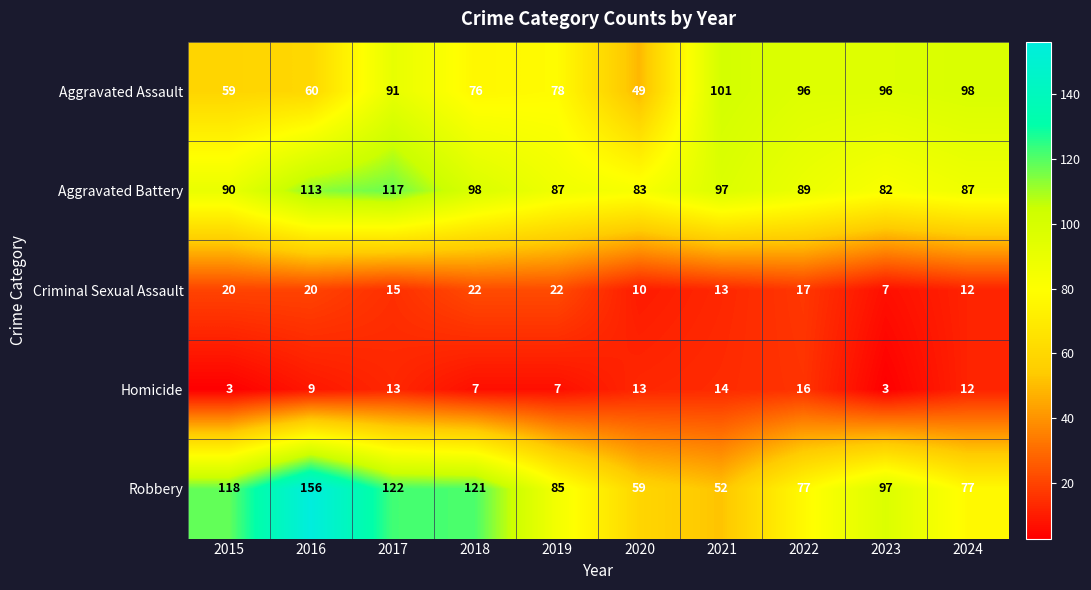

What is the smallest value displayed?

3